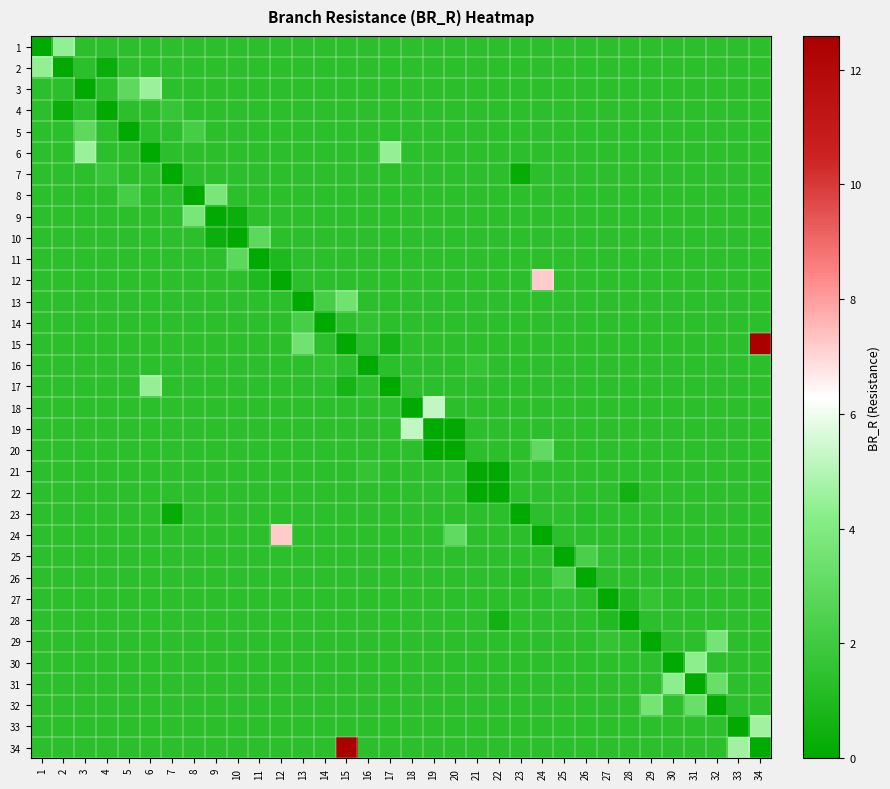

At 27, list the series in order from largest to smallest.

row_28, row_24, row_0, row_1, row_2, row_3, row_4, row_5, row_6, row_7, row_8, row_9, row_10, row_11, row_12, row_13, row_14, row_15, row_16, row_17, row_18, row_19, row_20, row_21, row_22, row_23, row_25, row_29, row_30, row_31, row_32, row_33, row_27, row_26